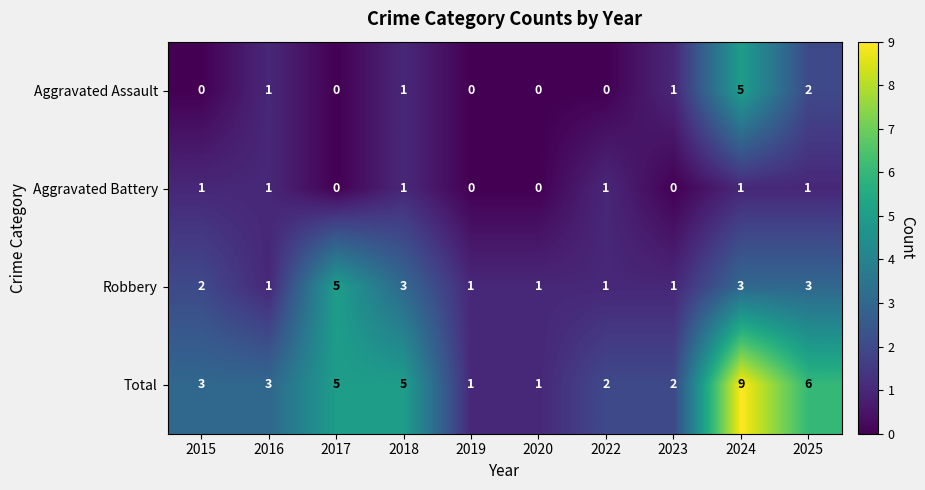

What is the sum of the Total values at 2023 and 2017?

7